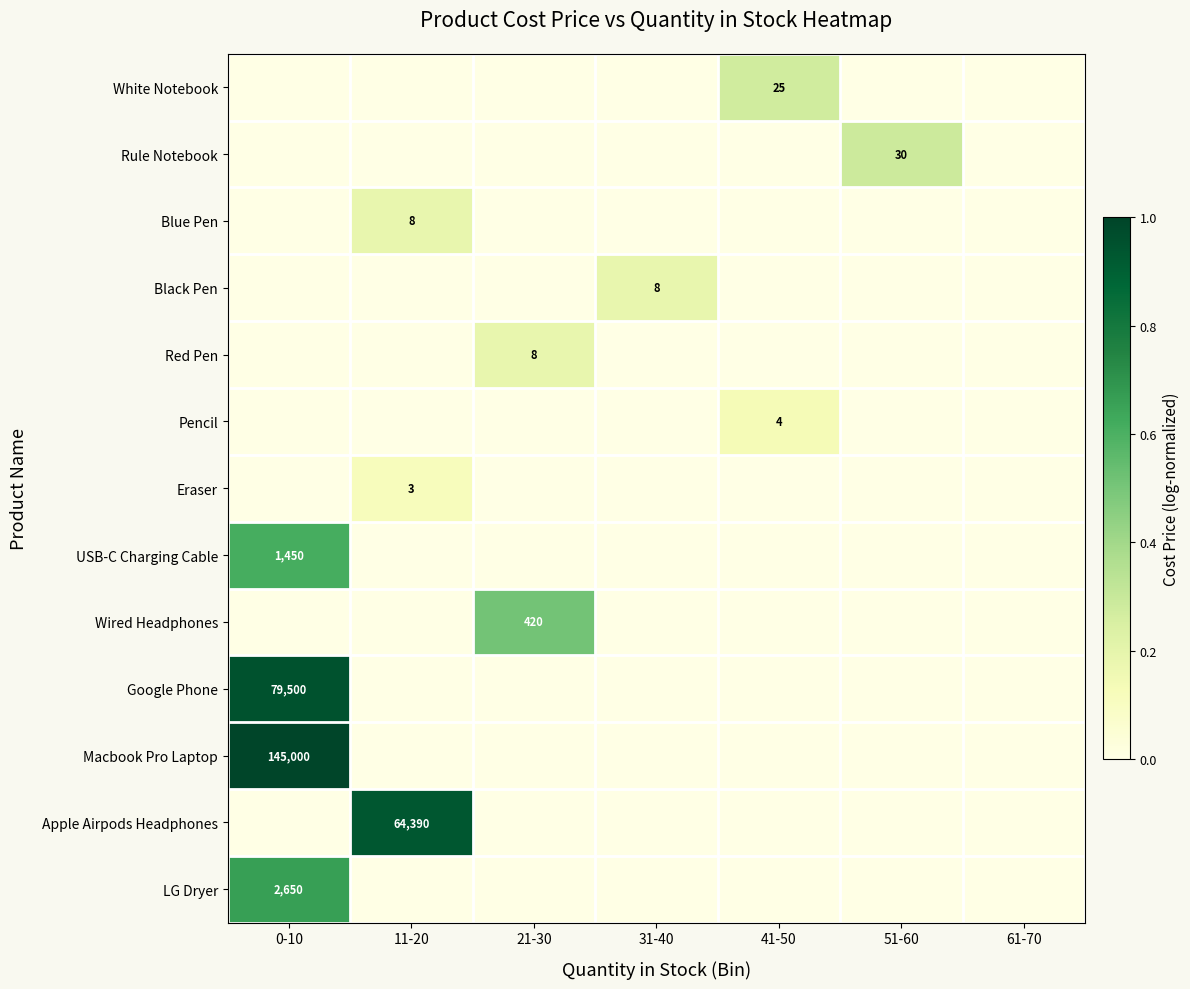

Which series has the largest total across all categories?

Macbook Pro Laptop